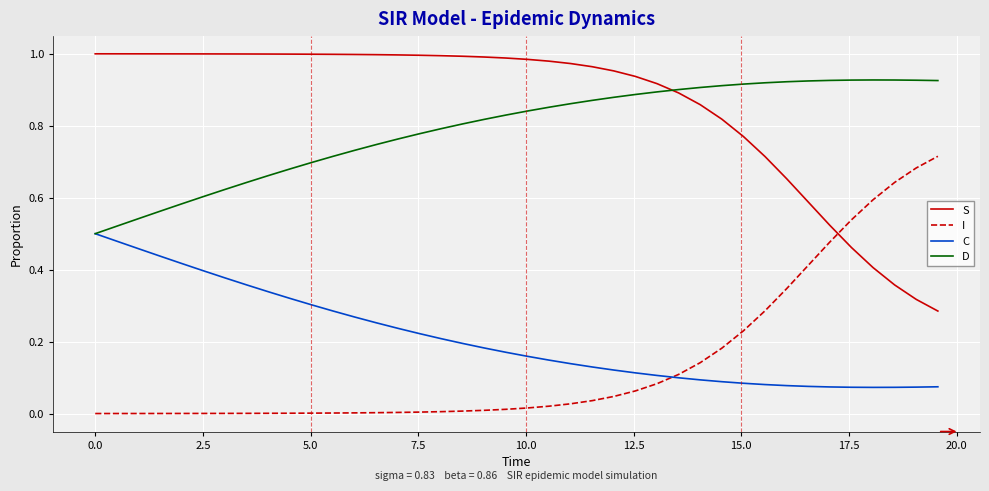

List the series in order of their peak value, lowest first.

C, I, D, S